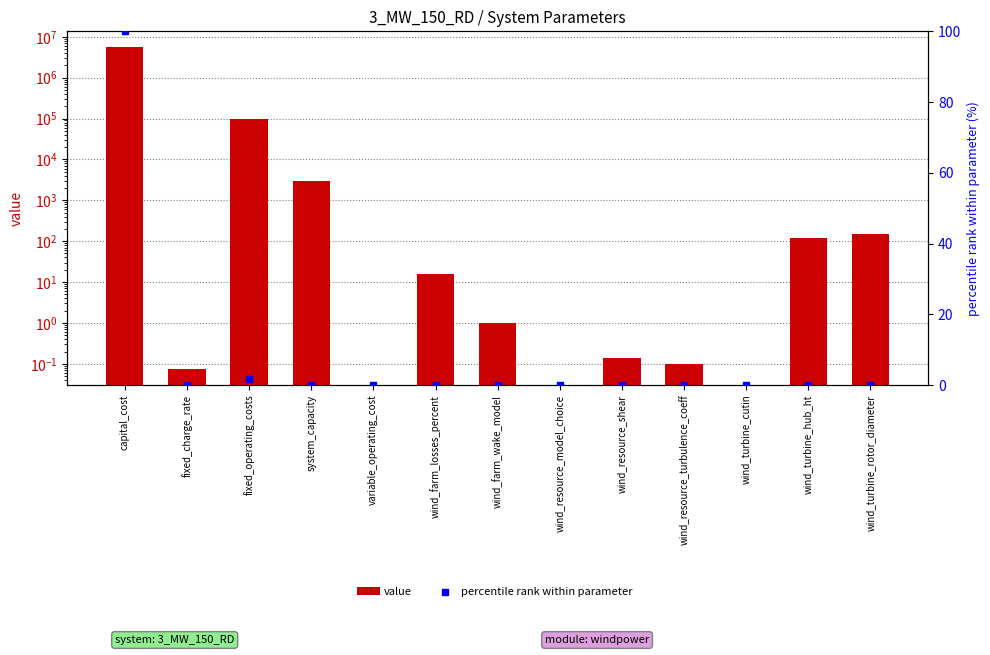

Which series contains the highest Y value?

value